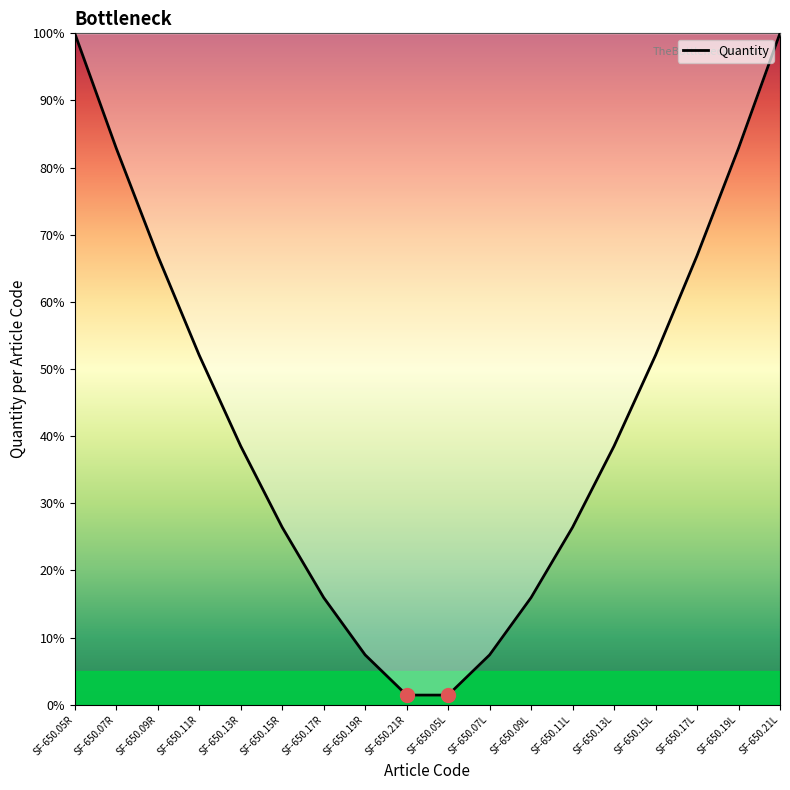

Approximately how many times larger is the value at SF-650.15L compared to SF-650.09R?

0.8